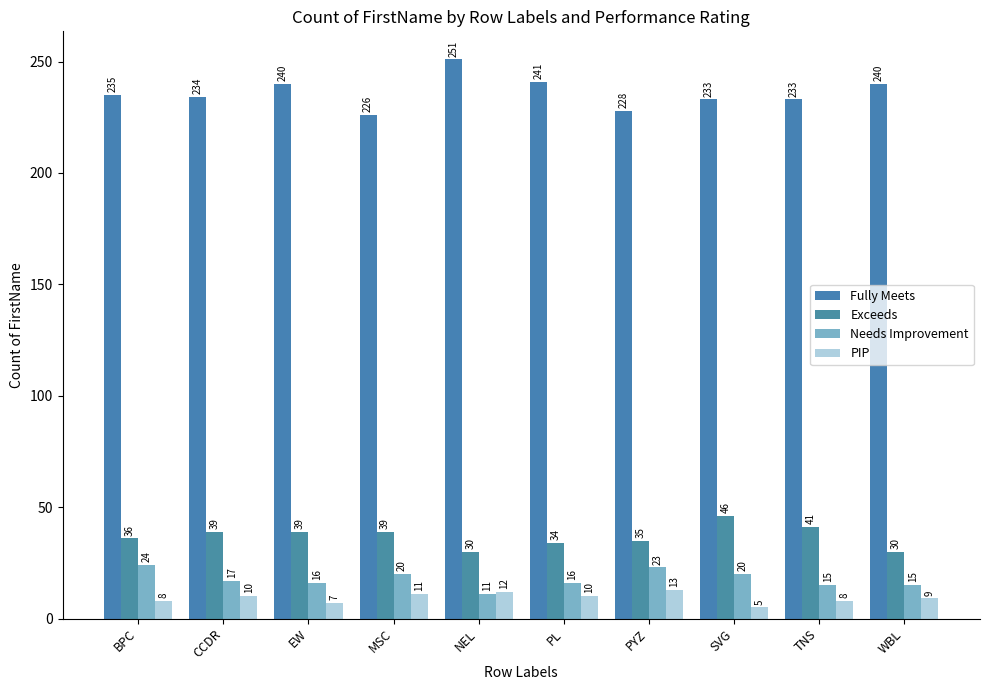

What is the sum of the Exceeds values at WBL and PYZ?

65